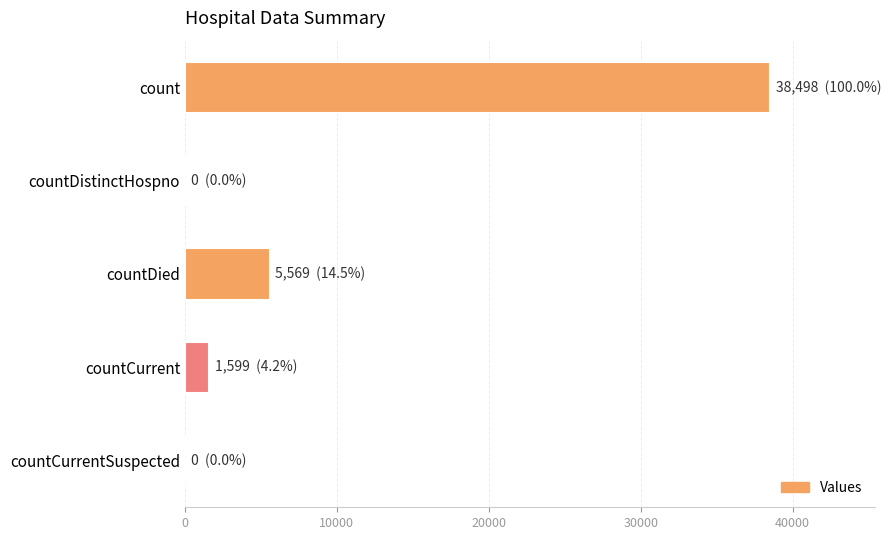

Reading top to bottom, what are all the values shown in this chart?

count=38498	countDistinctHospno=0	countDied=5569	countCurrent=1599	countCurrentSuspected=0